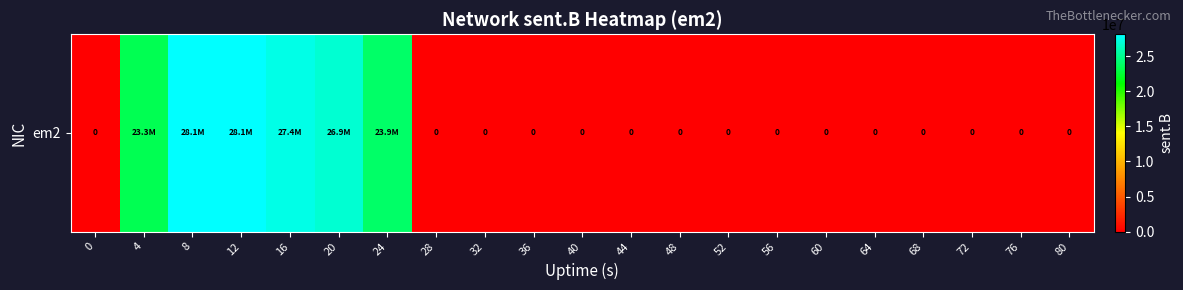

What is the average value?

7516947